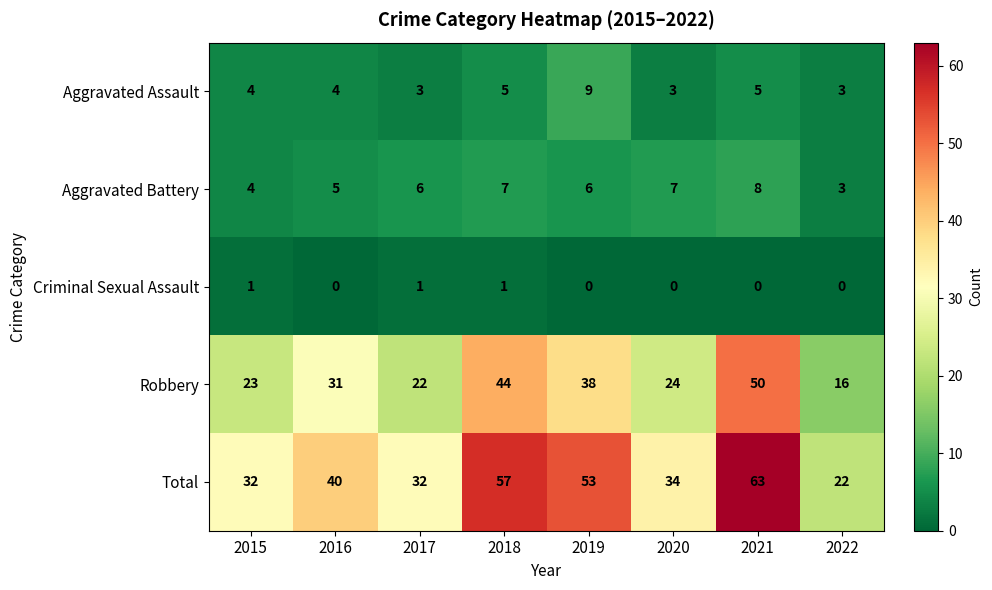

Rank the series at 2016 from highest to lowest value.

Total, Robbery, Aggravated Battery, Aggravated Assault, Criminal Sexual Assault